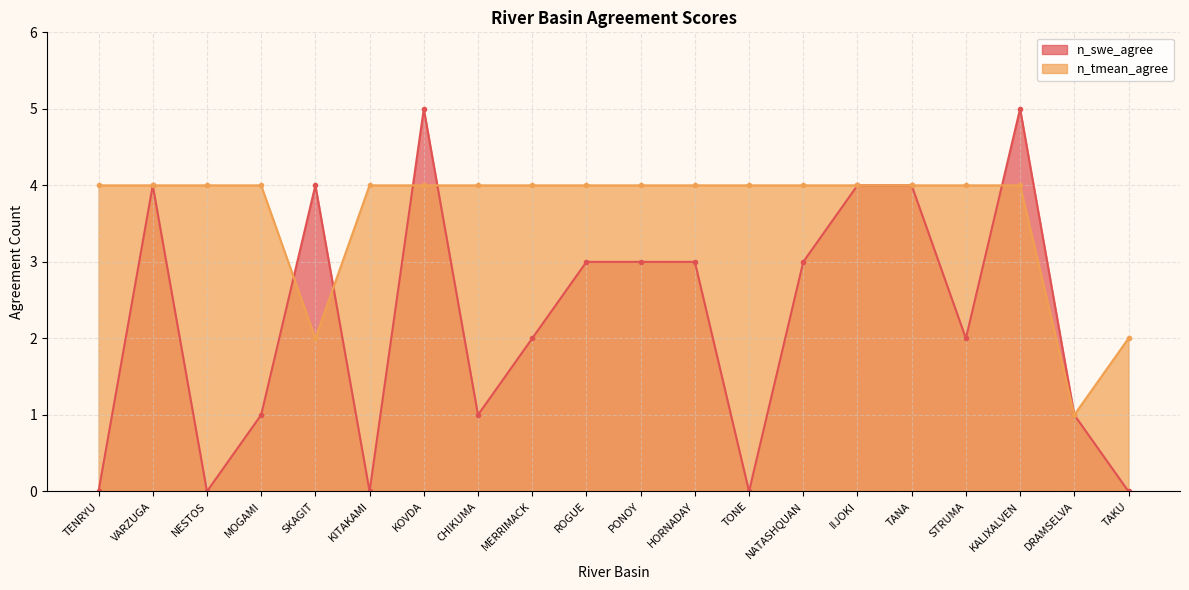

At TANA, list the series in order from largest to smallest.

n_swe_agree, n_tmean_agree